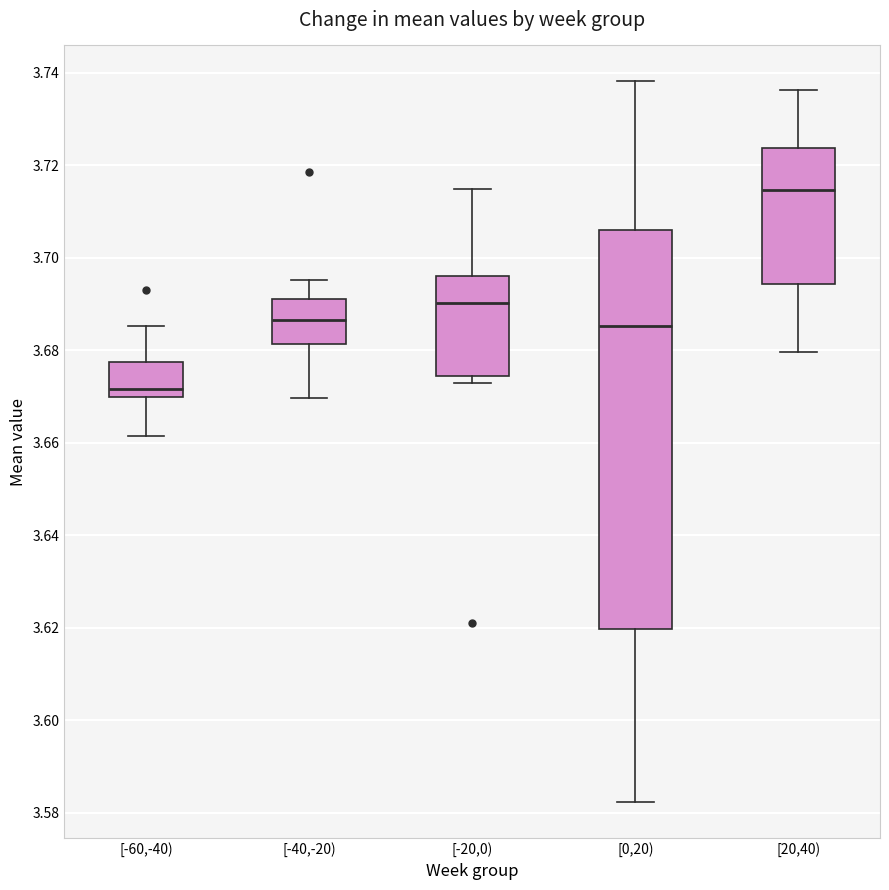

Where is the lower edge of the box for [20,40) on the y-axis? The values are not printed on the chart, so give them approximately, as read against the axis.

3.694